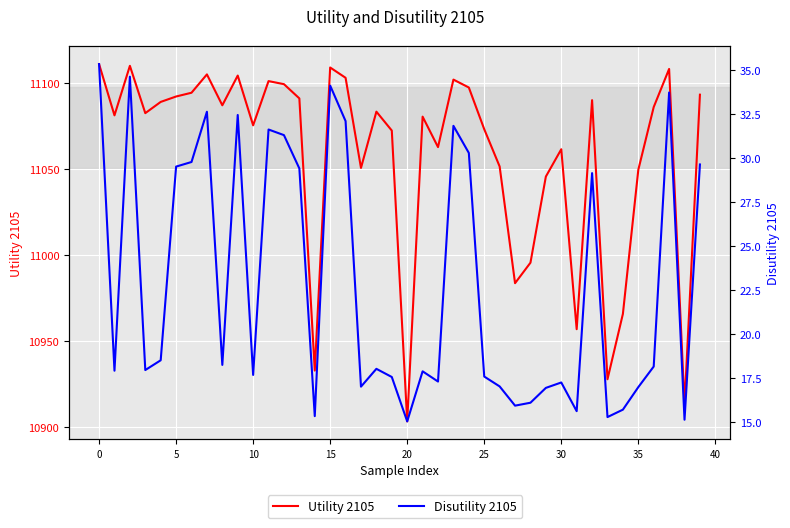

What are all the series names shown in the legend?

Utility 2105, Disutility 2105